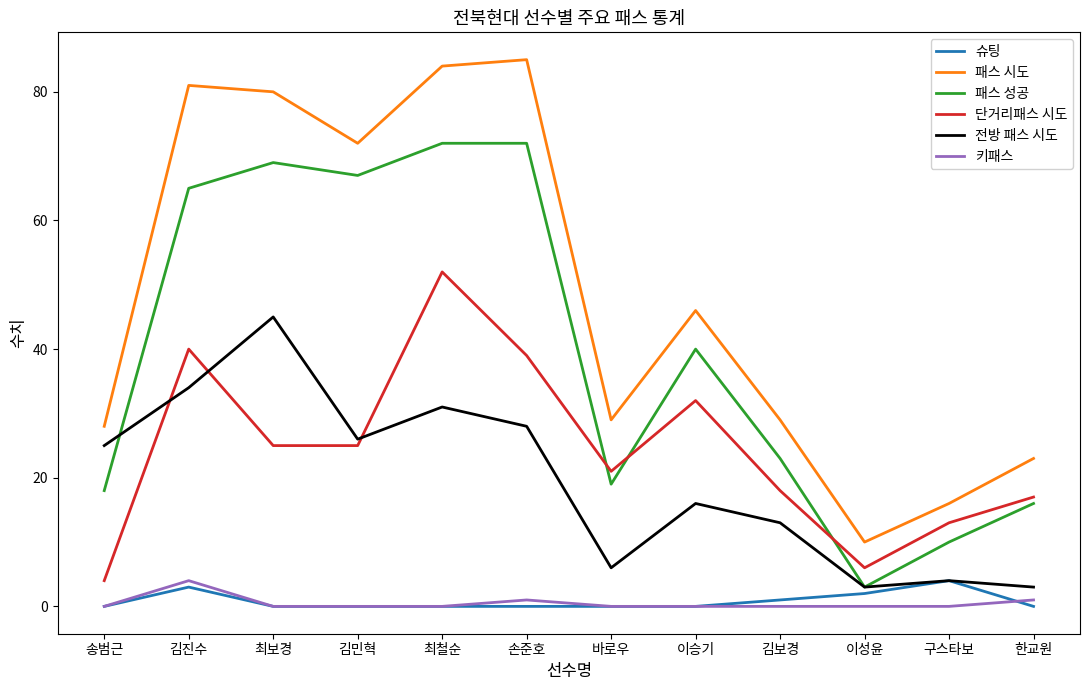

At which category is the sum across all series the highest?

최철순